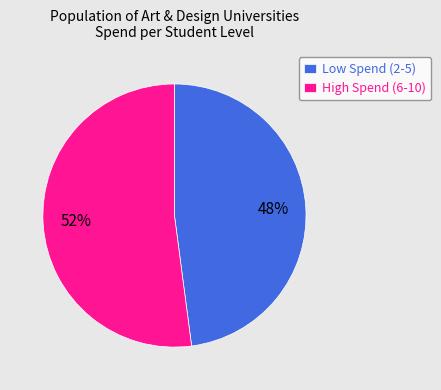

Approximately how many times larger is the value at High Spend (6-10) compared to Low Spend (2-5)?

1.1